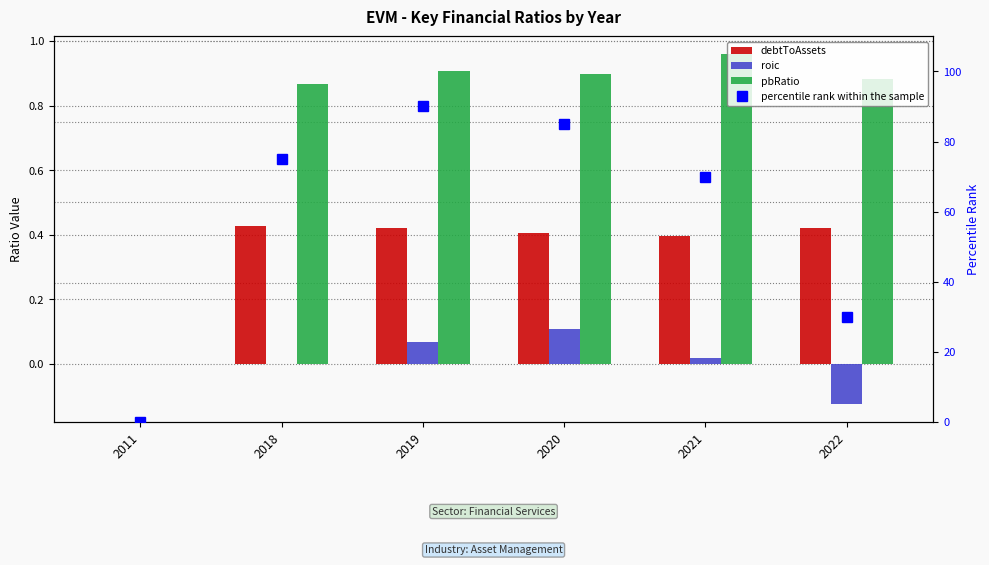

Reading right to left, transcribe all the data shown in this chart.

debtToAssets: 0.4	0.4	0.4	0.4	0.4	0.0
roic: -0.1	0.0	0.1	0.1	0.0	0.0
pbRatio: 0.9	1.0	0.9	0.9	0.9	0.0
percentile rank within the sample: 30.0	70.0	85.0	90.0	75.0	0.0